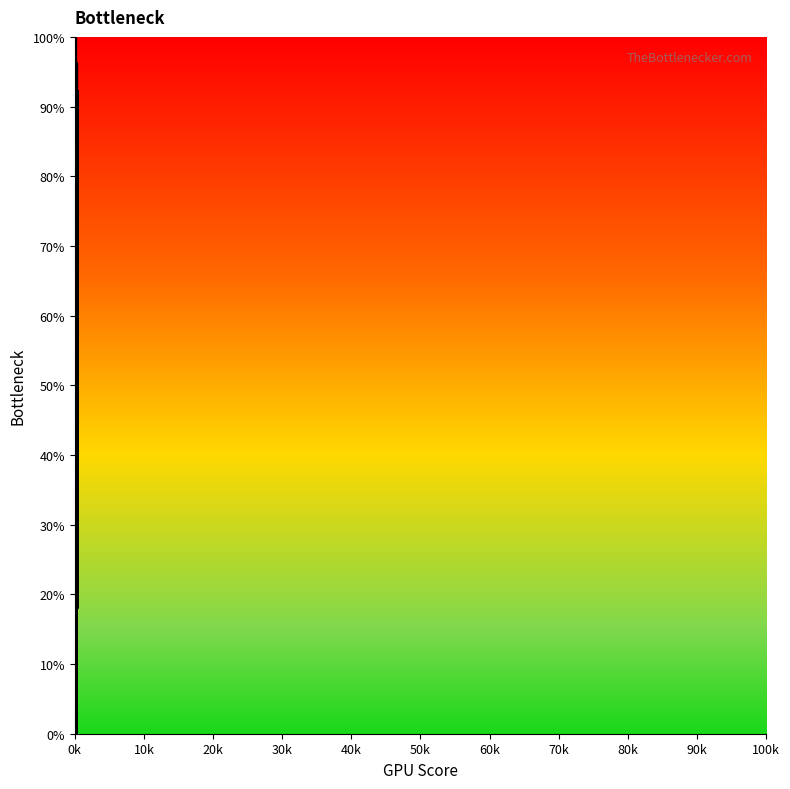

Which has a higher value, 202 or 141?

141